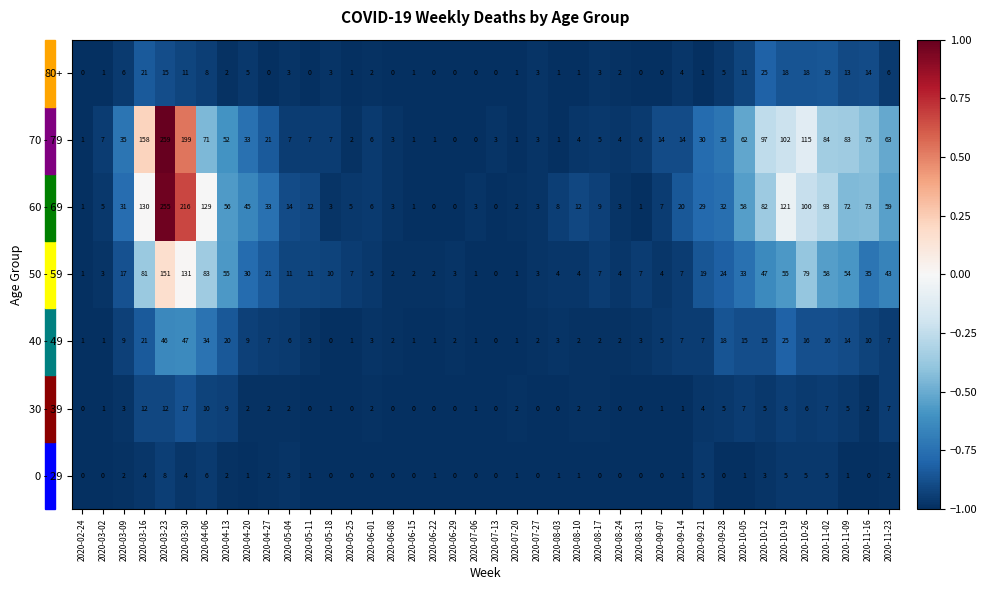

Which series has the widest spread of values?

70 - 79